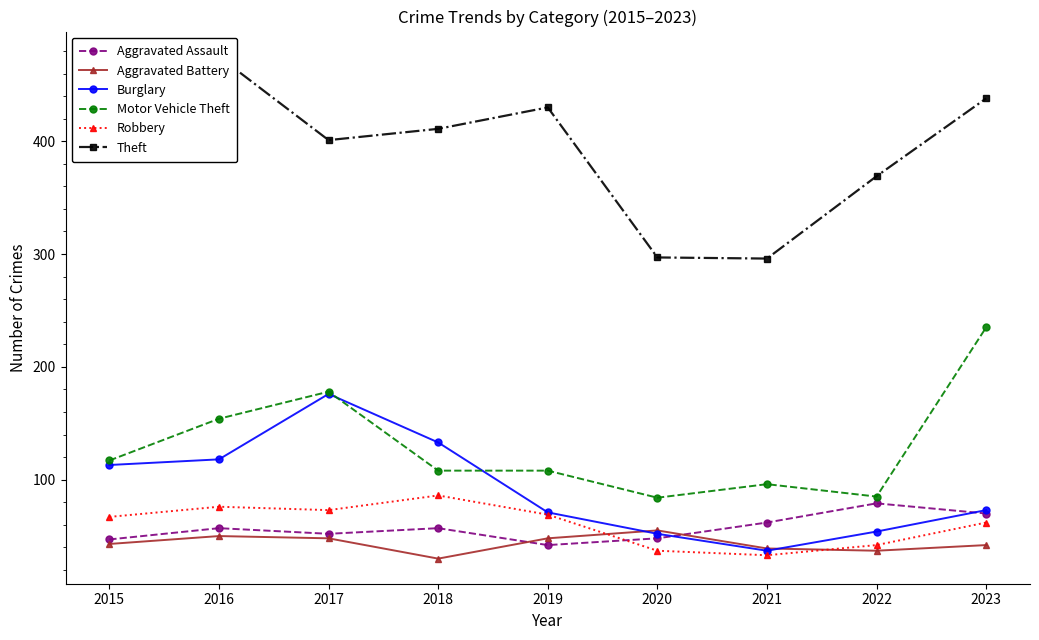

Which series has the largest total across all categories?

Theft